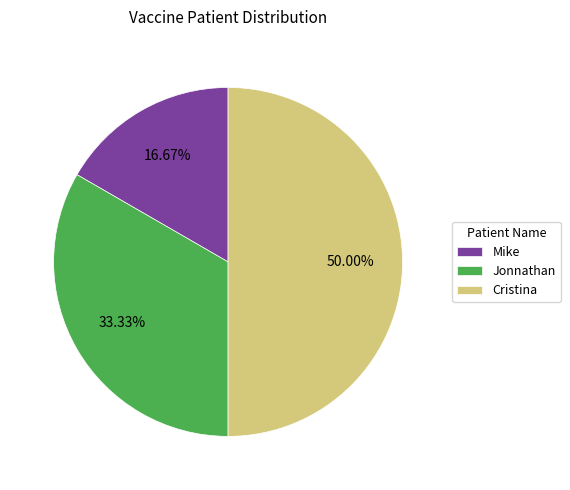

The Mike slice represents 5% of the pie. True or false?

False